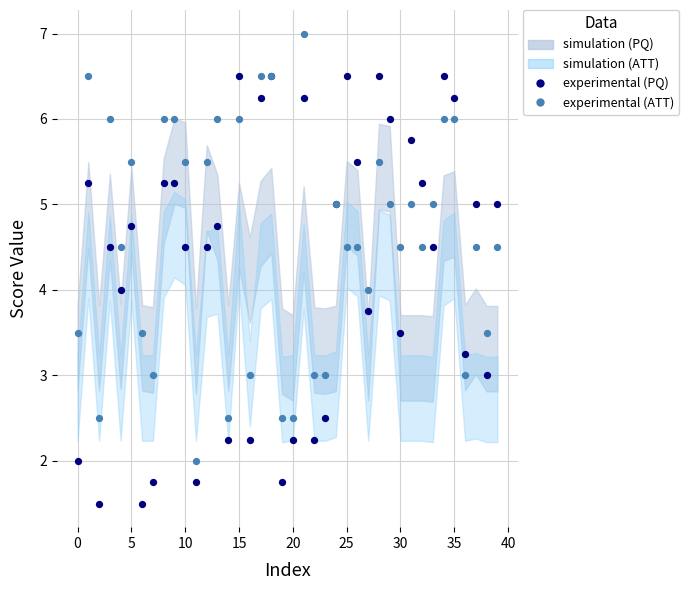

Which series reaches the minimum Y coordinate?

experimental (PQ)